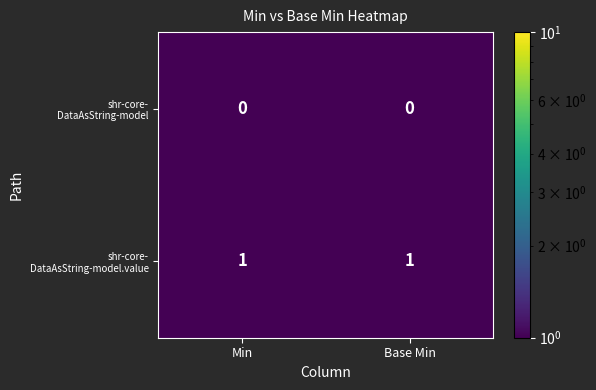

How many data points does each series have?

2